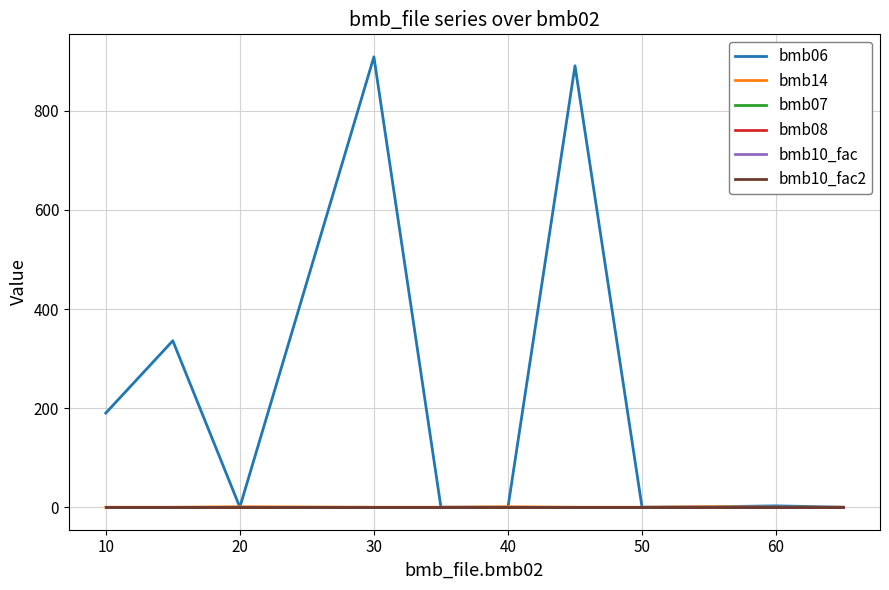

Is this an area chart (filled region under the line)?

No